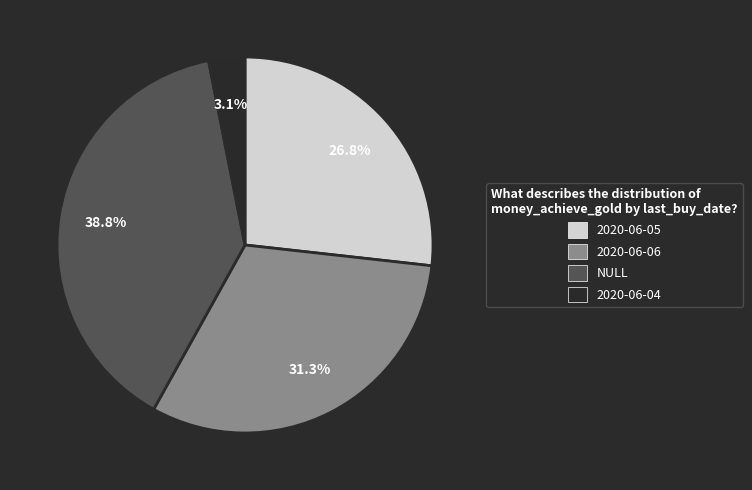

How many slices are in this pie chart?

4